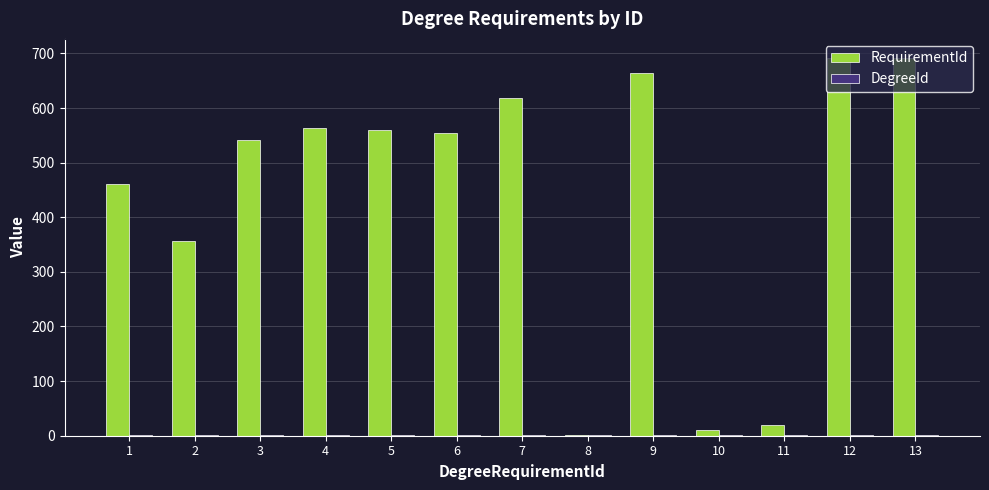

What is the sum of all RequirementId values?

5732